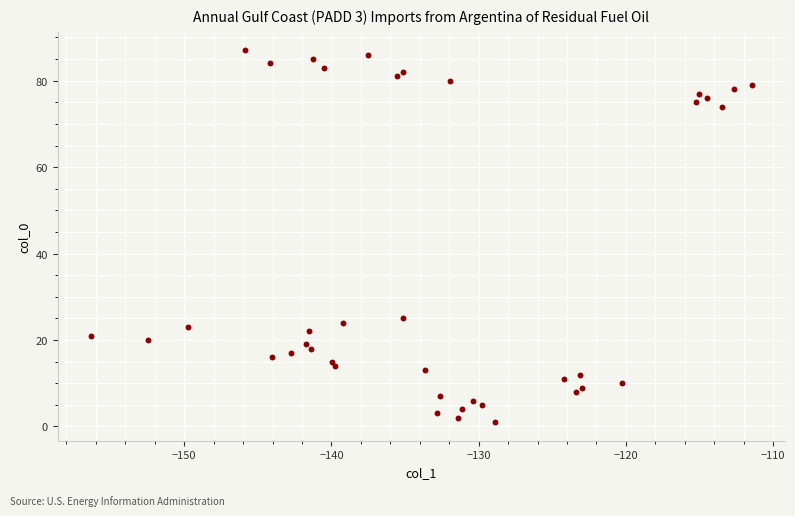

What is the range of Y values (max minus min)?

86